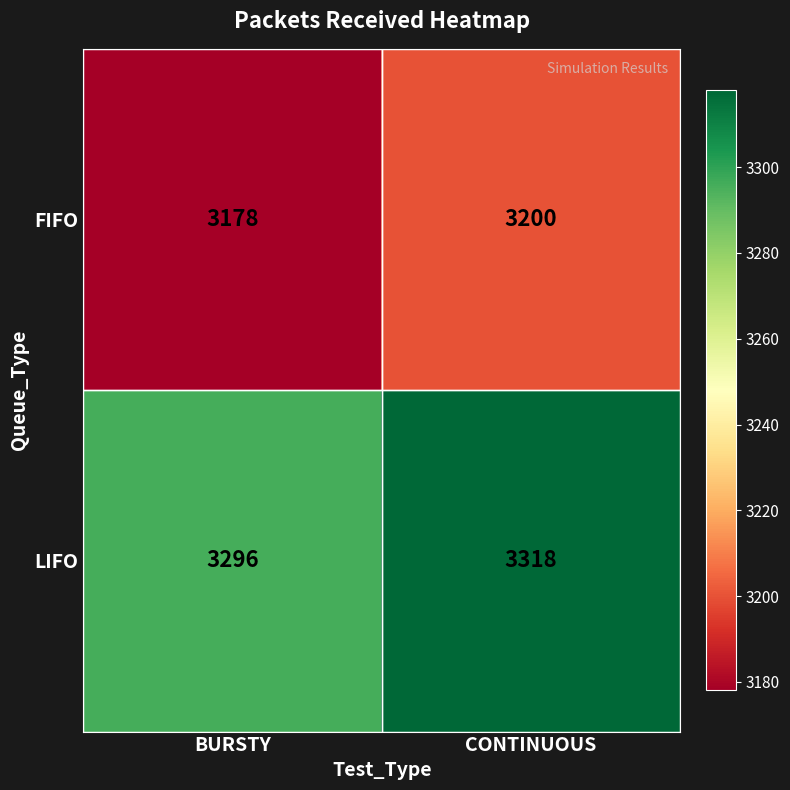

True or false: LIFO has a value of 762 at CONTINUOUS.

False